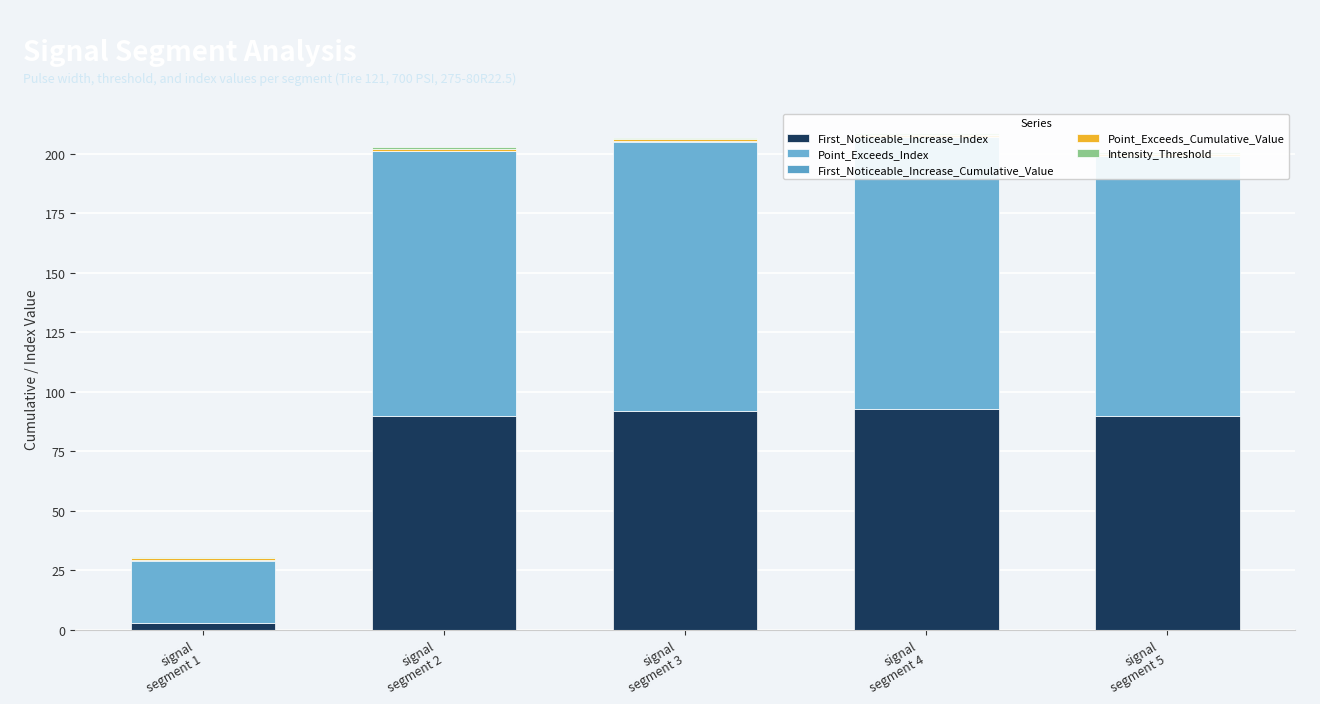

What value does the Intensity_Threshold series have at signal
segment 4?

0.8